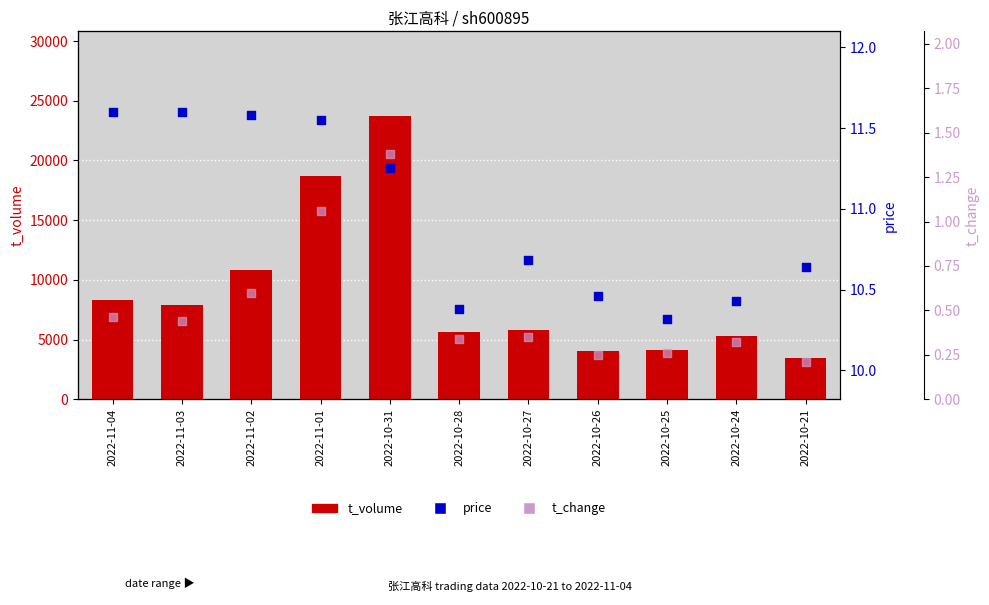

At which category is the sum across all series the highest?

2022-10-31